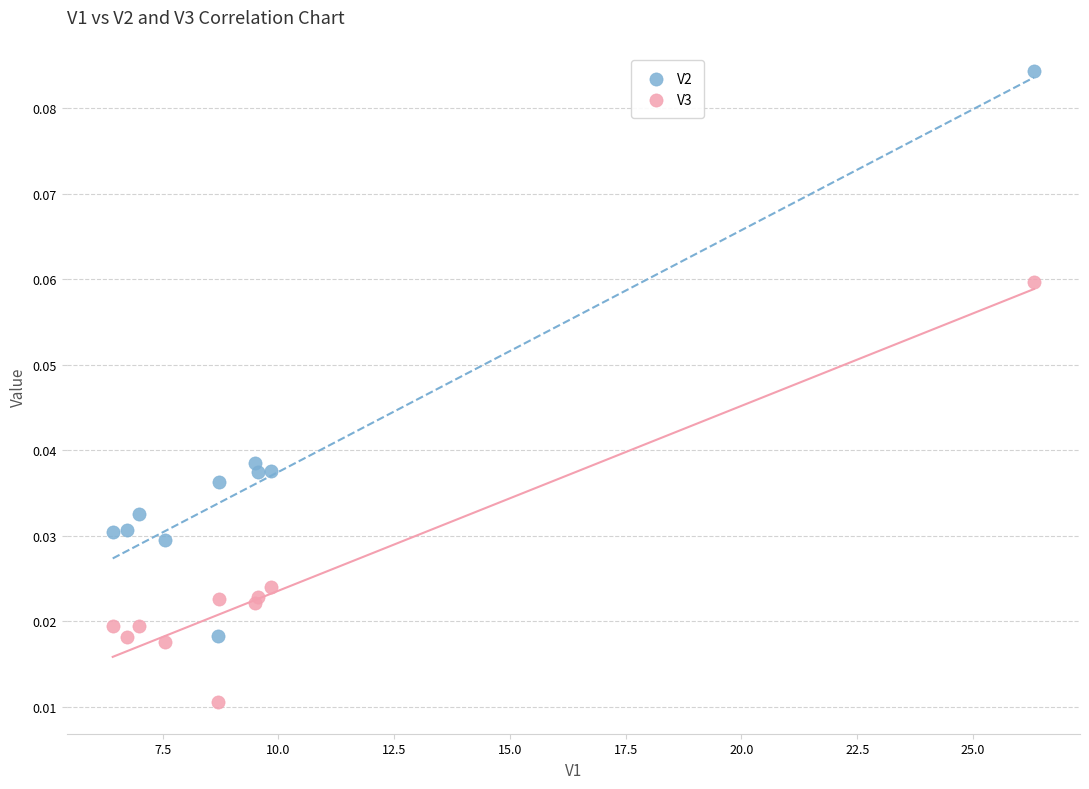

Which series contains the highest Y value?

V2